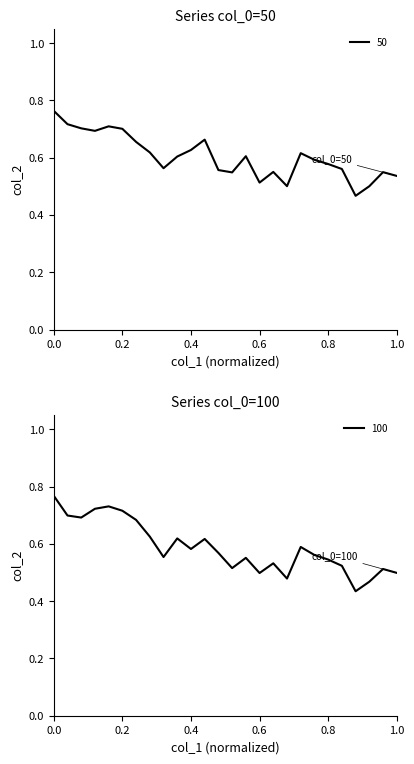

The value of 100 at 1.0 is 0.5. True or false?

True